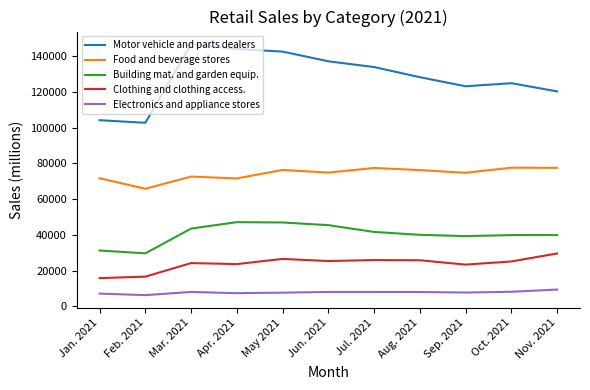

What is the greatest value displayed?

146907